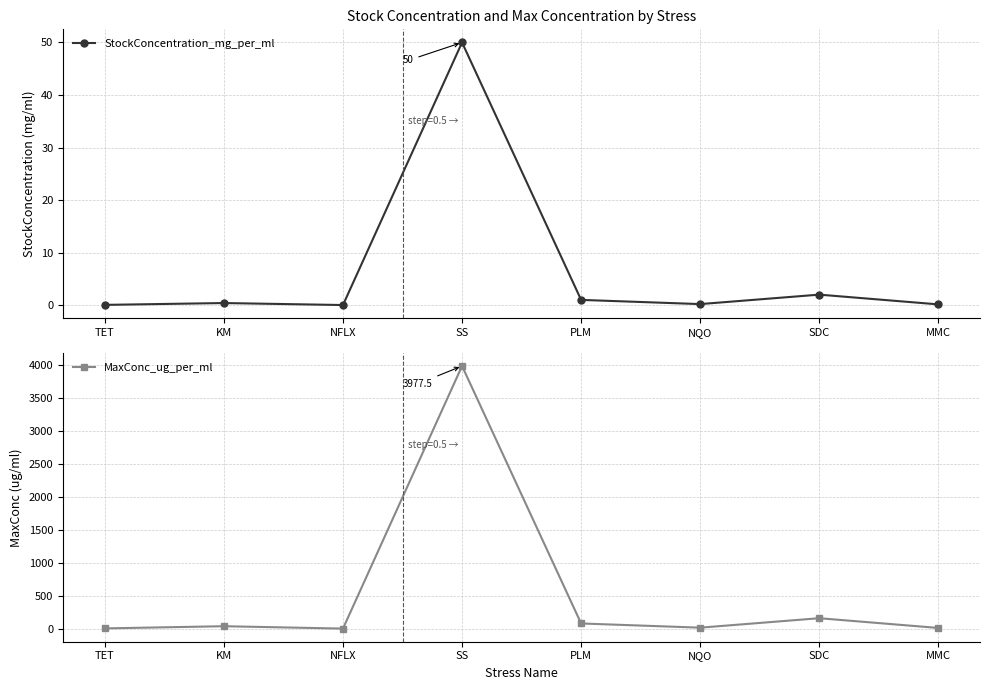

What is the difference between the maximum and minimum values in the MaxConc_ug_per_ml series?

3975.6